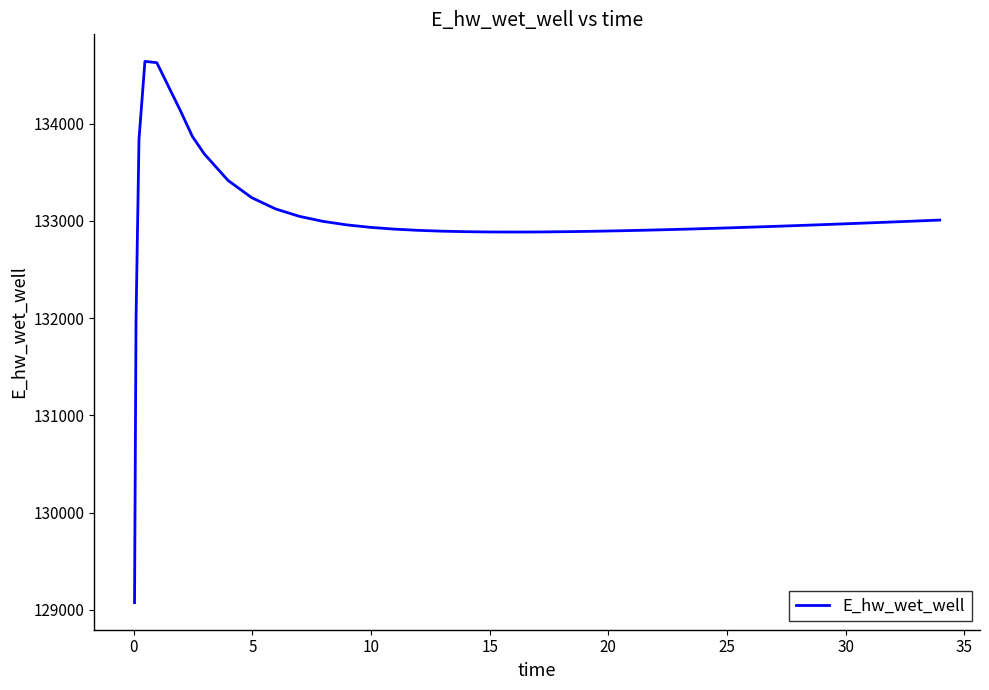

What is the difference between the maximum and minimum values?

5565.8